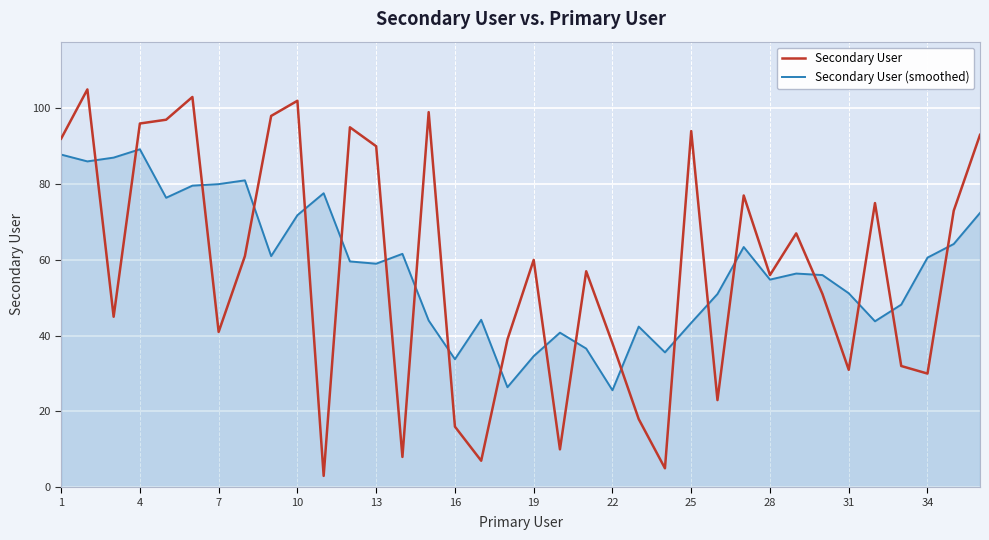

What is the greatest value displayed?

105.0